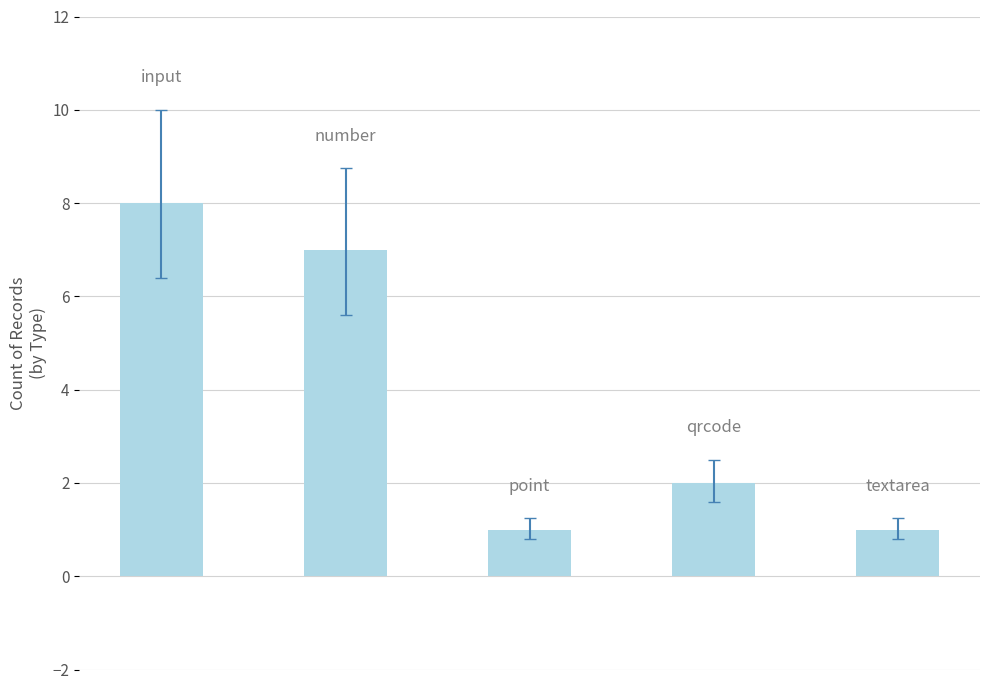

What is the difference between the maximum and minimum values?

7